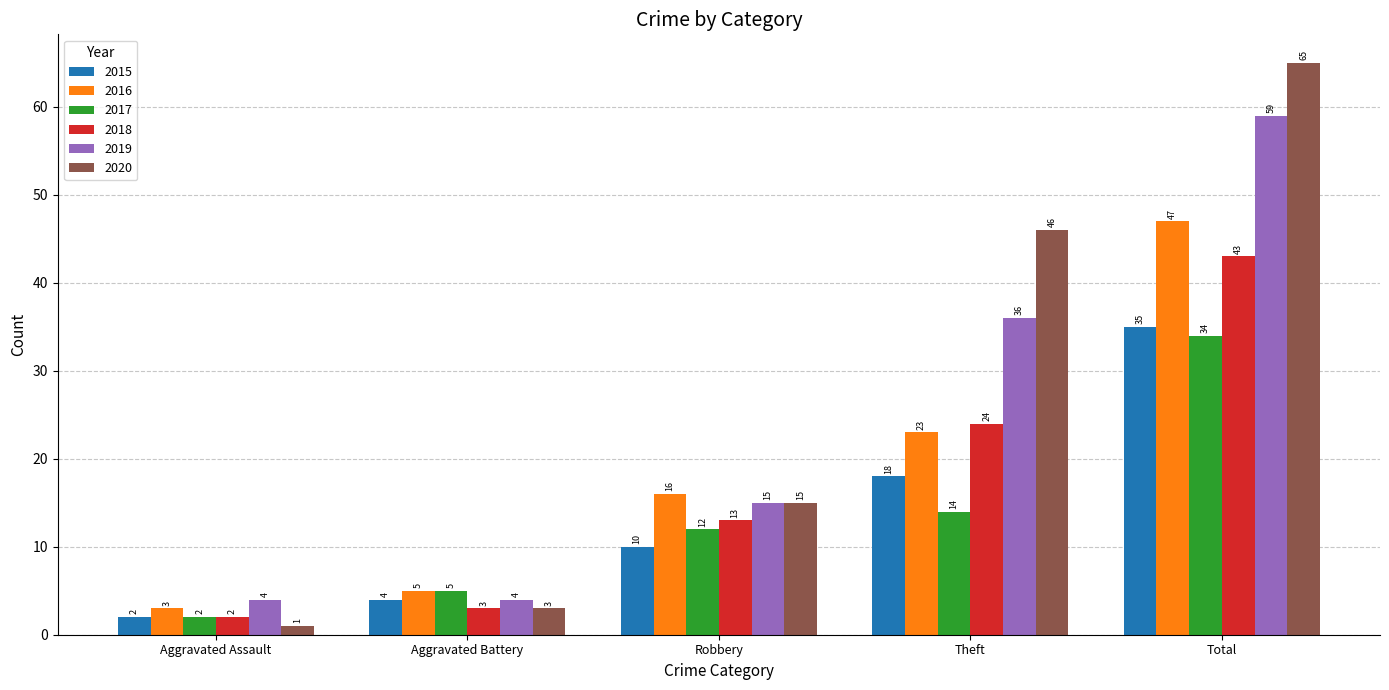

What is the maximum value shown in the chart?

65